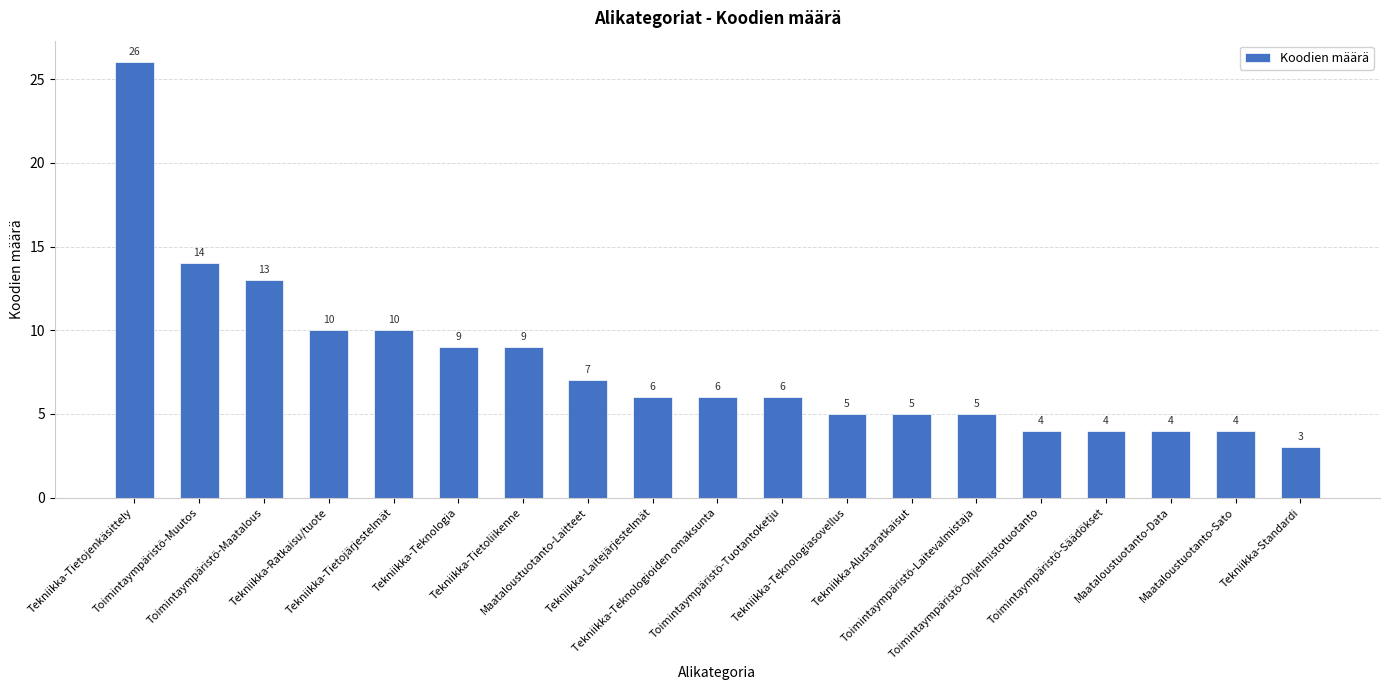

What is the value of the 16th bar from the left?

4